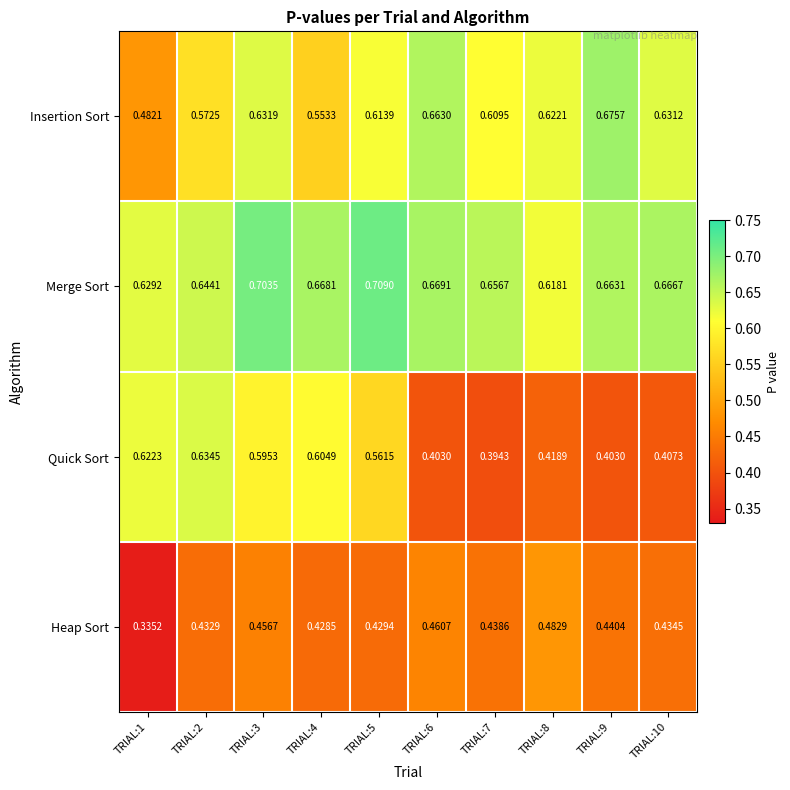

Which series changed the most between TRIAL:4 and TRIAL:10?

Quick Sort